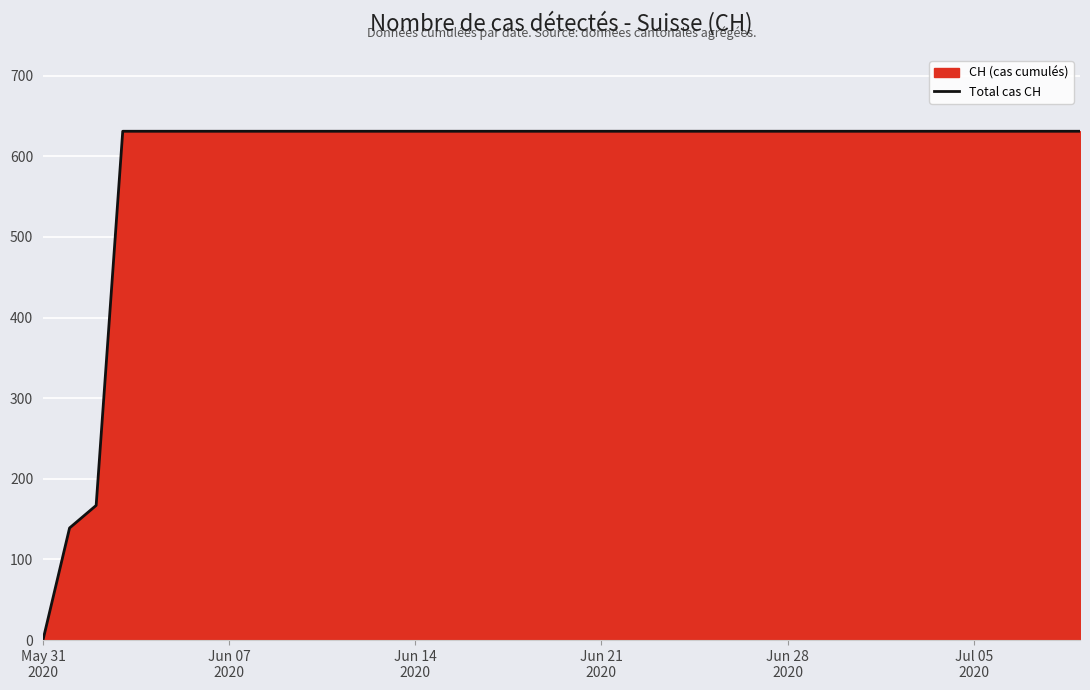

How many lines are shown in the chart?

1